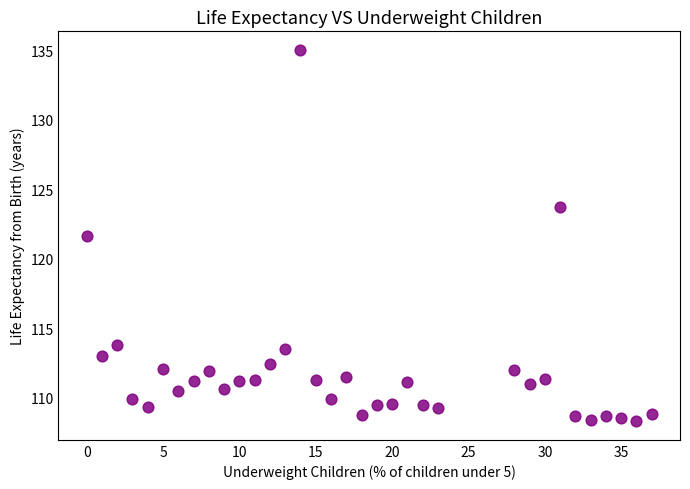

What is the range of Y values (max minus min)?

26.7